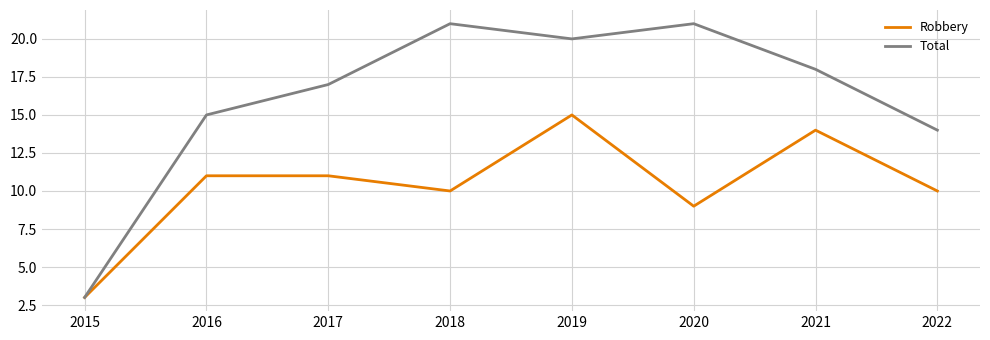

Reading right to left, transcribe all the data shown in this chart.

Robbery: 2022=10	2021=14	2020=9	2019=15	2018=10	2017=11	2016=11	2015=3
Total: 2022=14	2021=18	2020=21	2019=20	2018=21	2017=17	2016=15	2015=3